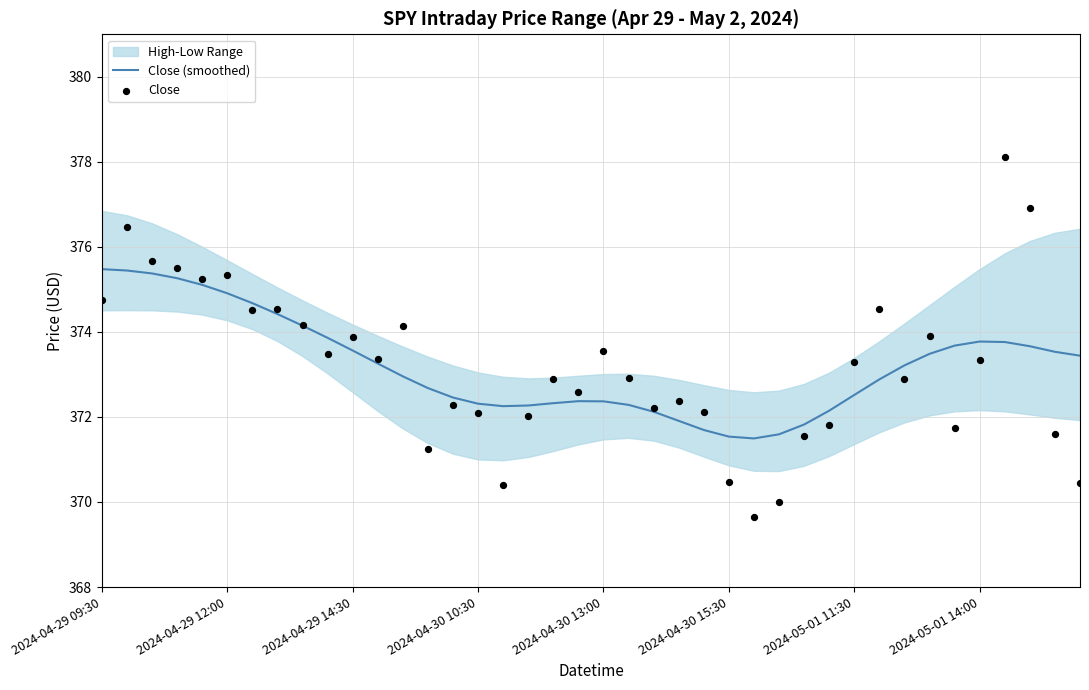

True or false: Close (smoothed) has a value of 374.9 at 2024-04-29 12:00.

True